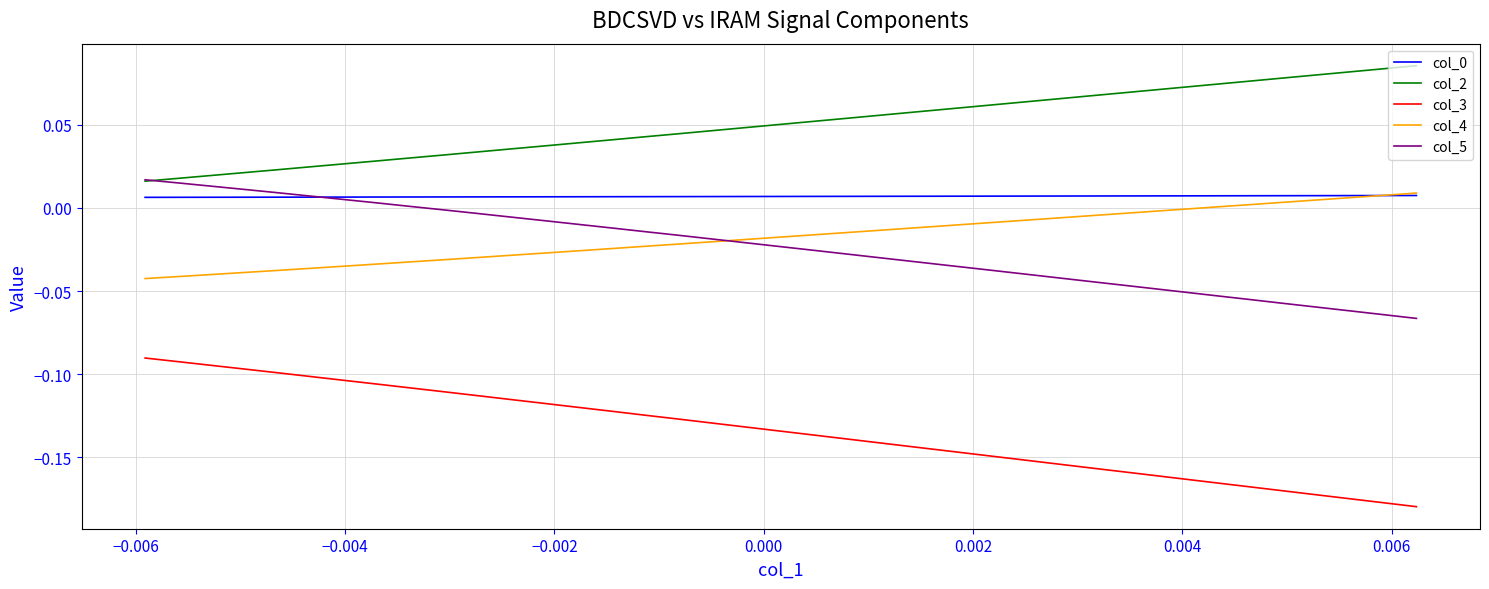

The col_4 series shows 0.0 at 0.002. True or false?

True